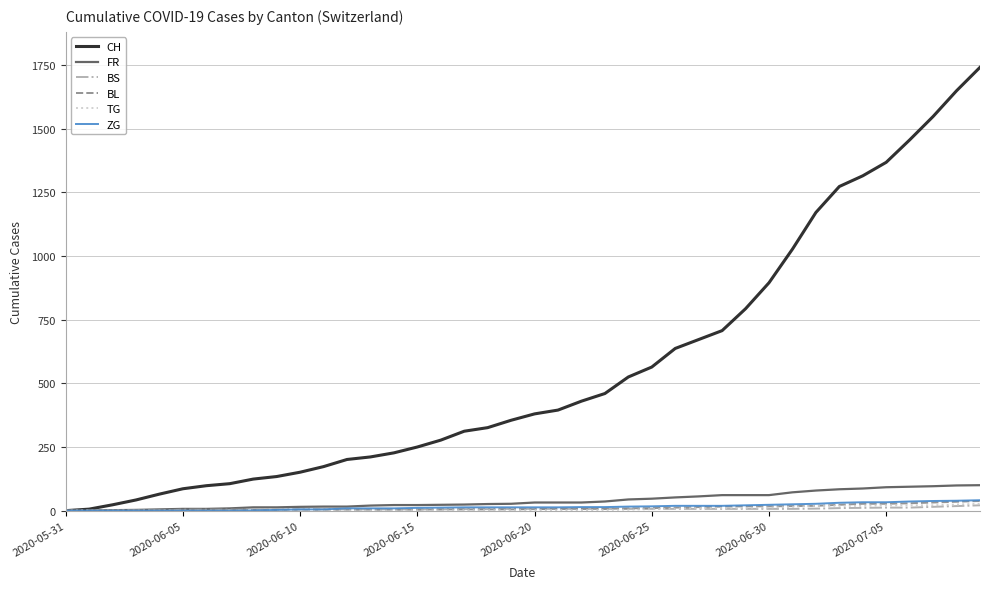

Which series has the largest total across all categories?

CH